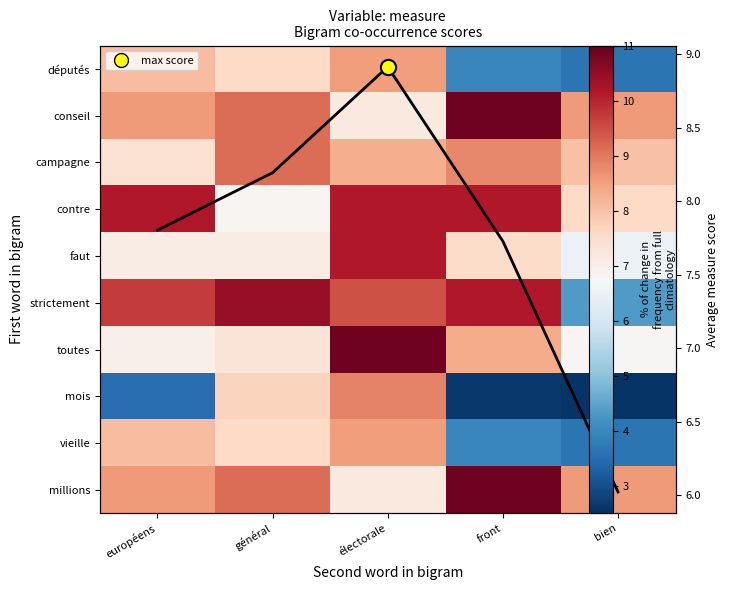

What is the total value across all series at bien?

66.2